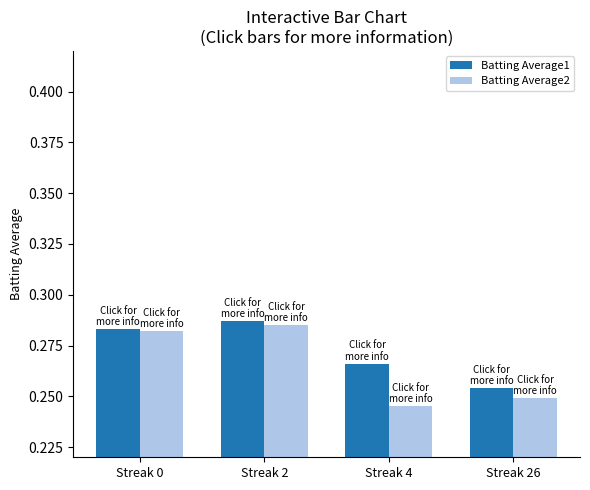

Does the chart contain stacked bars?

No